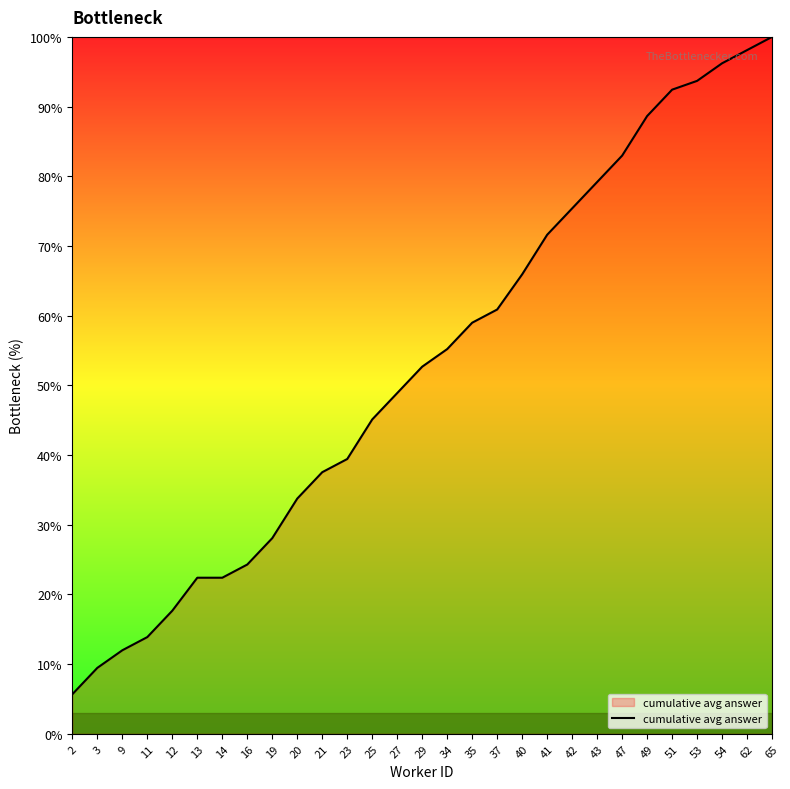

What is the average value?

52.8